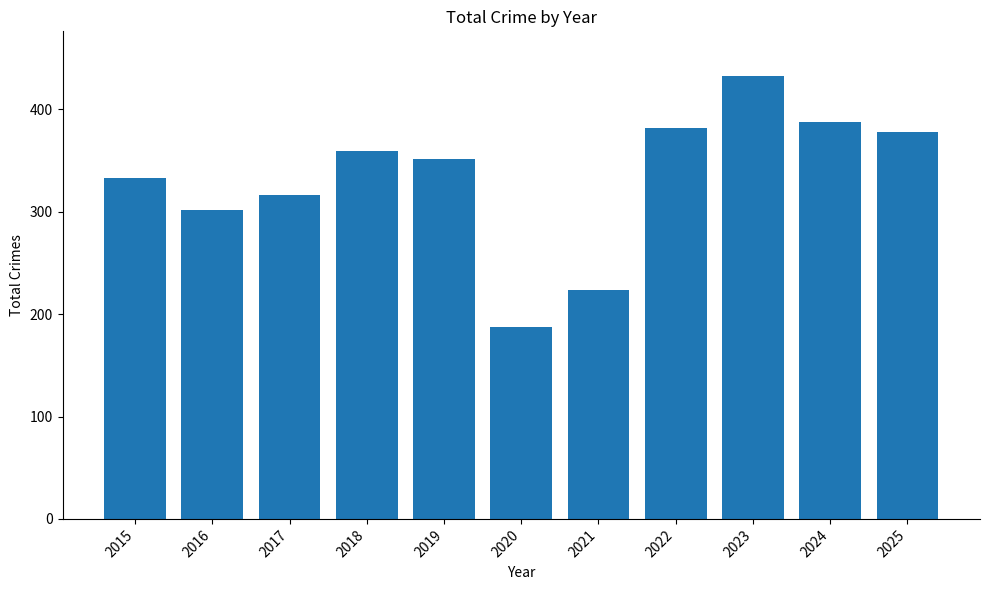

Rank the categories by value from highest to lowest.

2023, 2024, 2022, 2025, 2018, 2019, 2015, 2017, 2016, 2021, 2020